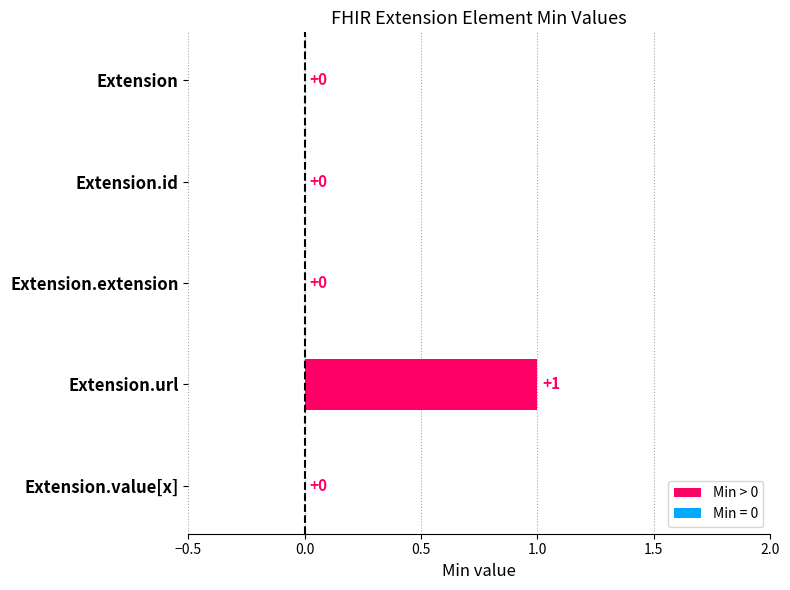

True or false: the data shows 0 at Extension.id.

True